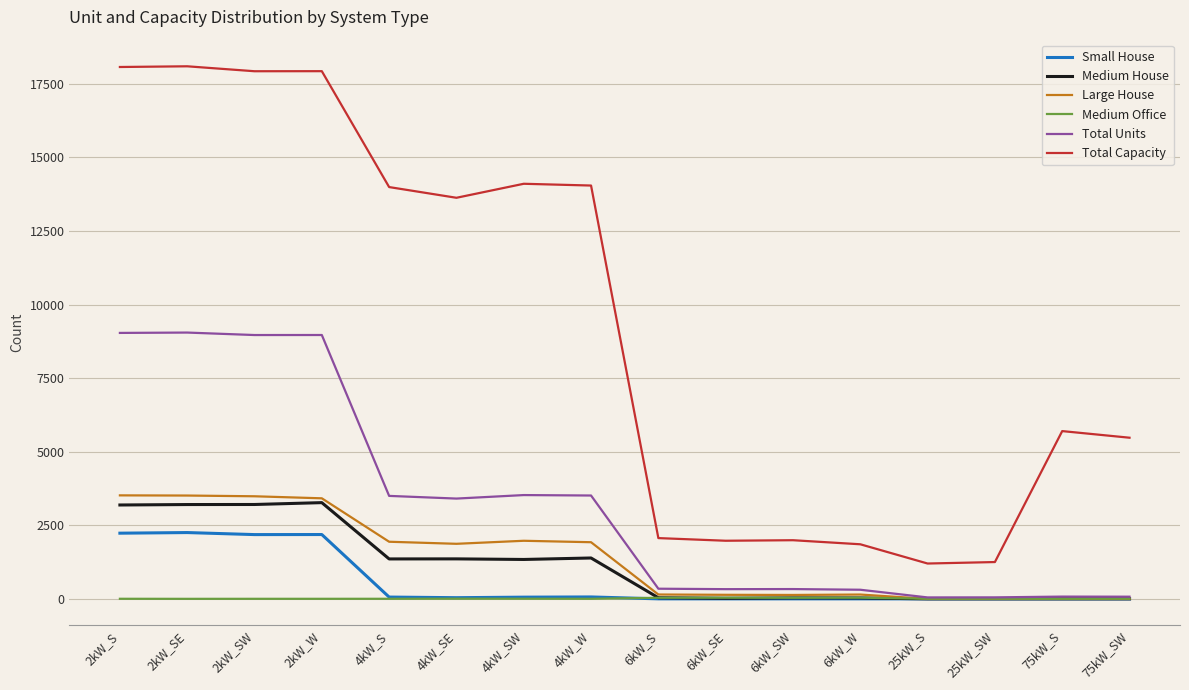

Is this an area chart (filled region under the line)?

No